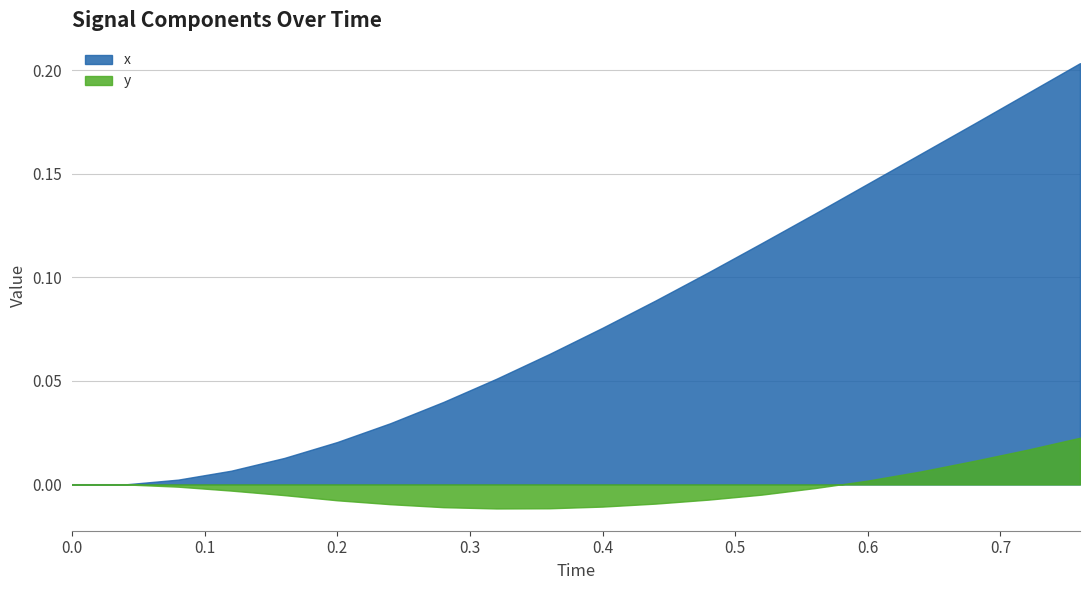

Reading left to right, list all the values displayed in this chart.

x: 0.0	0.0	0.0	0.0	0.0	0.0	0.0	0.0	0.1	0.1	0.1	0.1	0.1	0.1	0.1	0.1	0.2	0.2	0.2	0.2
y: 0.0	0.0	-0.0	-0.0	-0.0	-0.0	-0.0	-0.0	-0.0	-0.0	-0.0	-0.0	-0.0	-0.0	-0.0	0.0	0.0	0.0	0.0	0.0